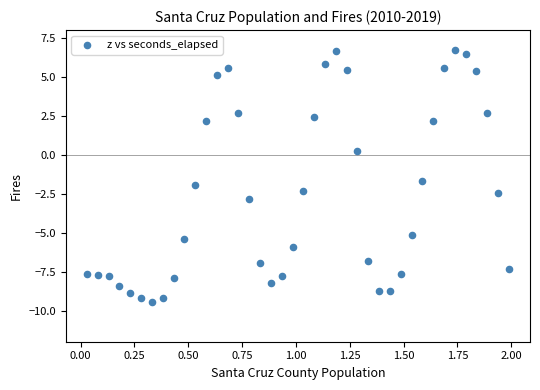

What Y value in the scatter plot is closest to -1?

-1.7